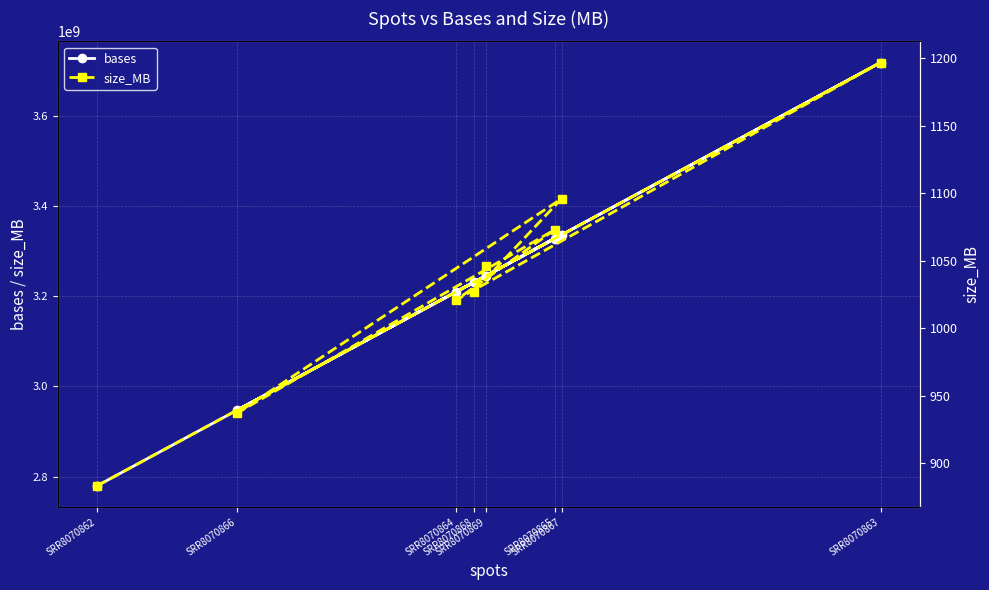

True or false: bases has more than 1 points higher than both neighbors.

True